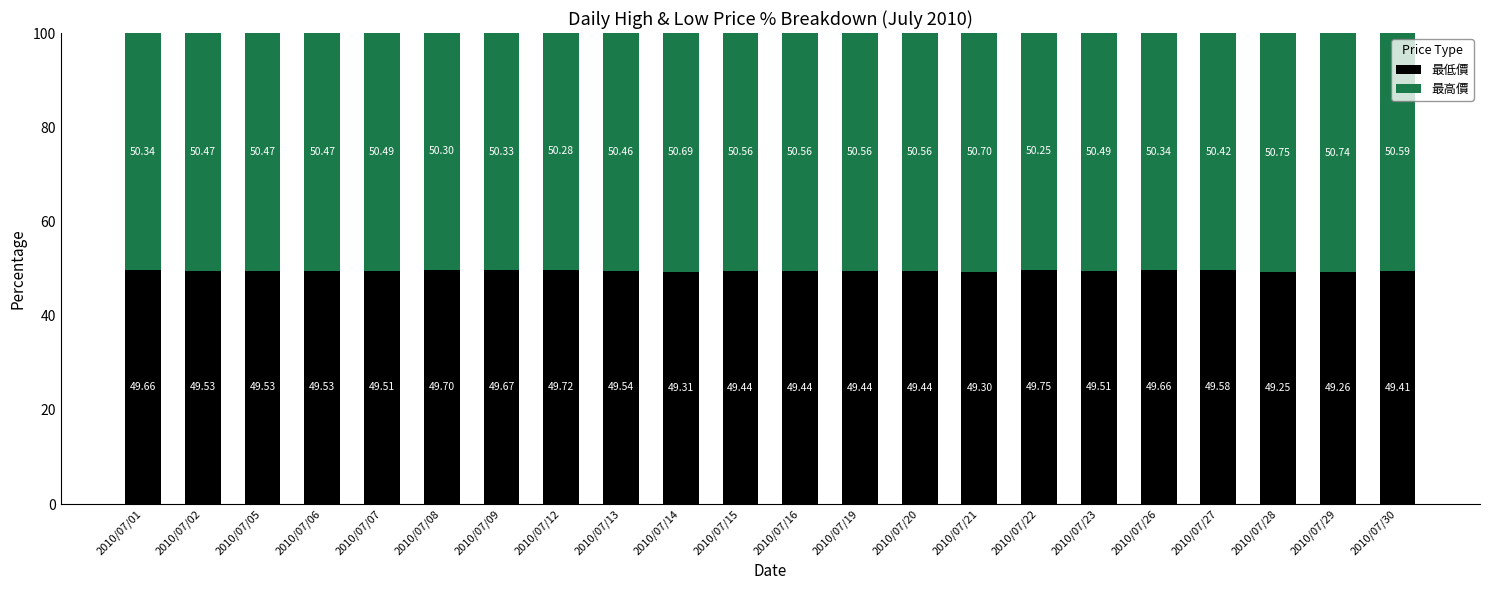

What is the average value of the 最低價 series?

49.5